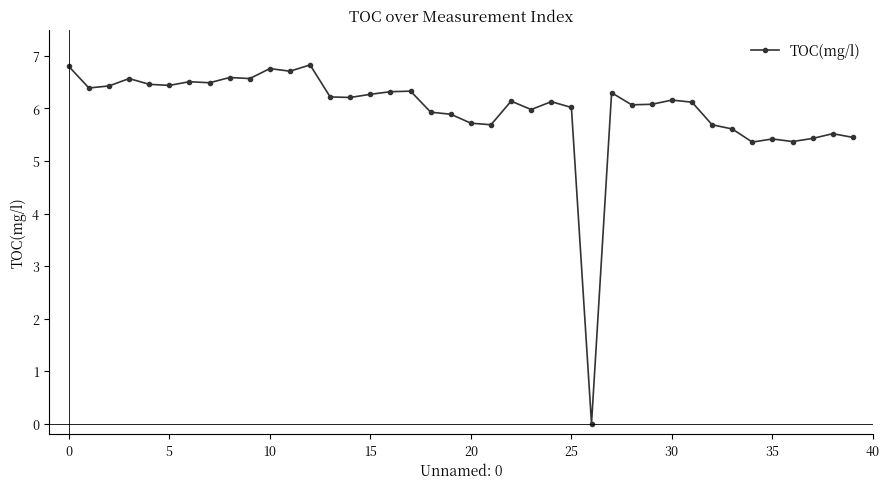

What is the greatest value displayed?

6.8